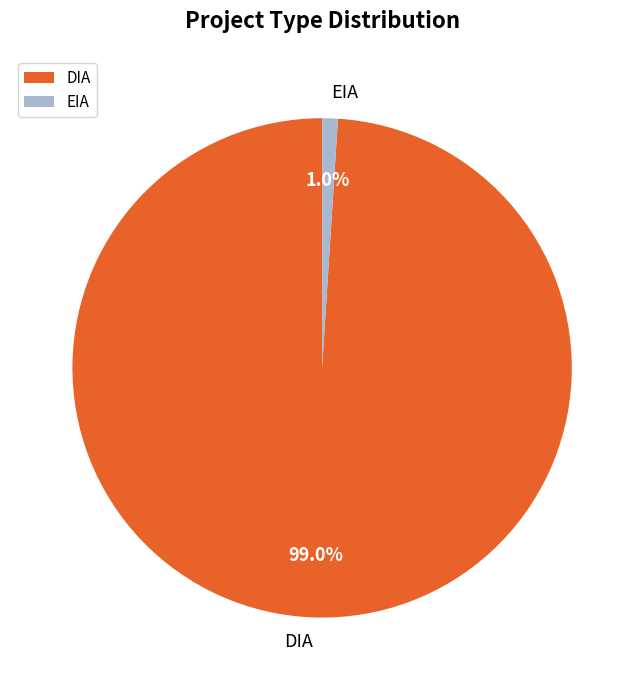

What percentage is the DIA slice, to the nearest percent?

99%